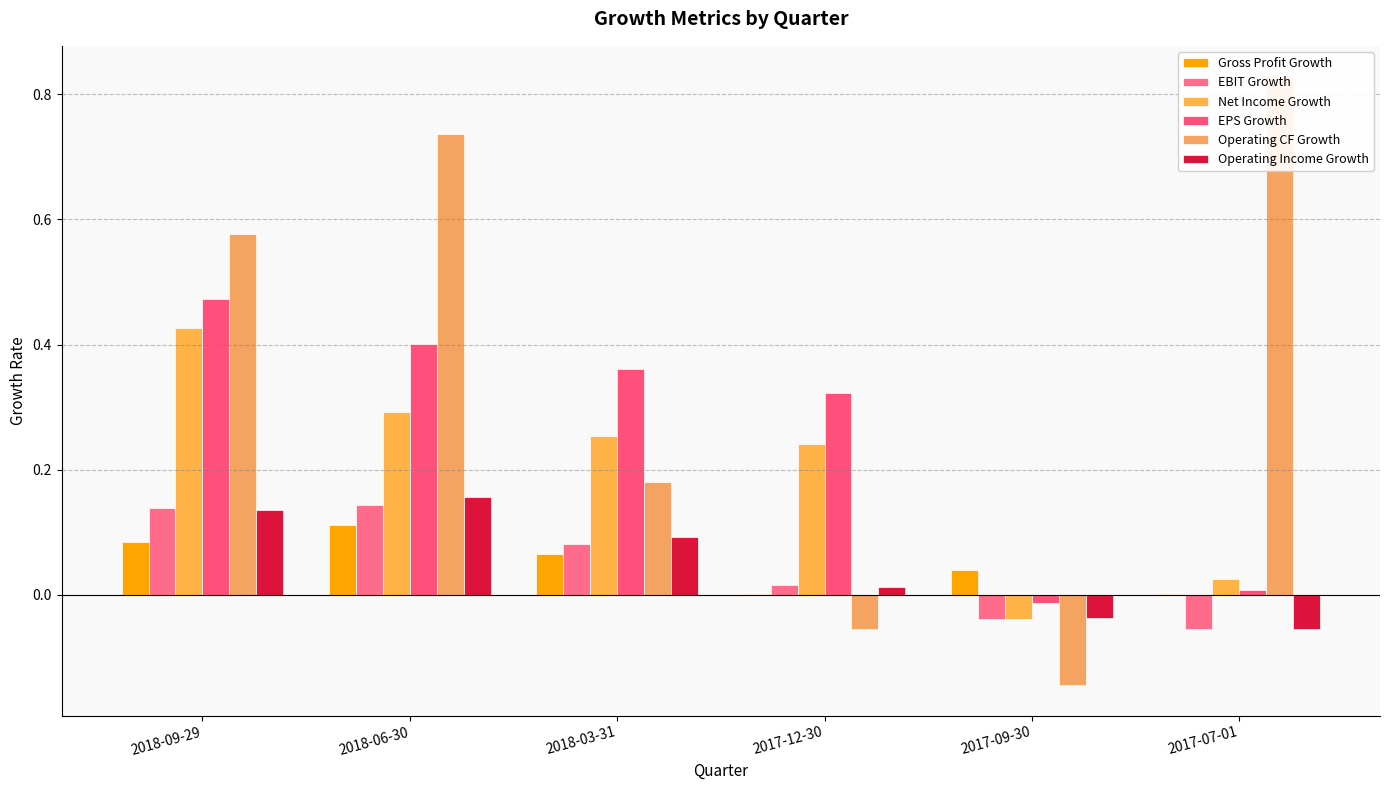

What is the total value across all series at 2017-09-30?

-0.2